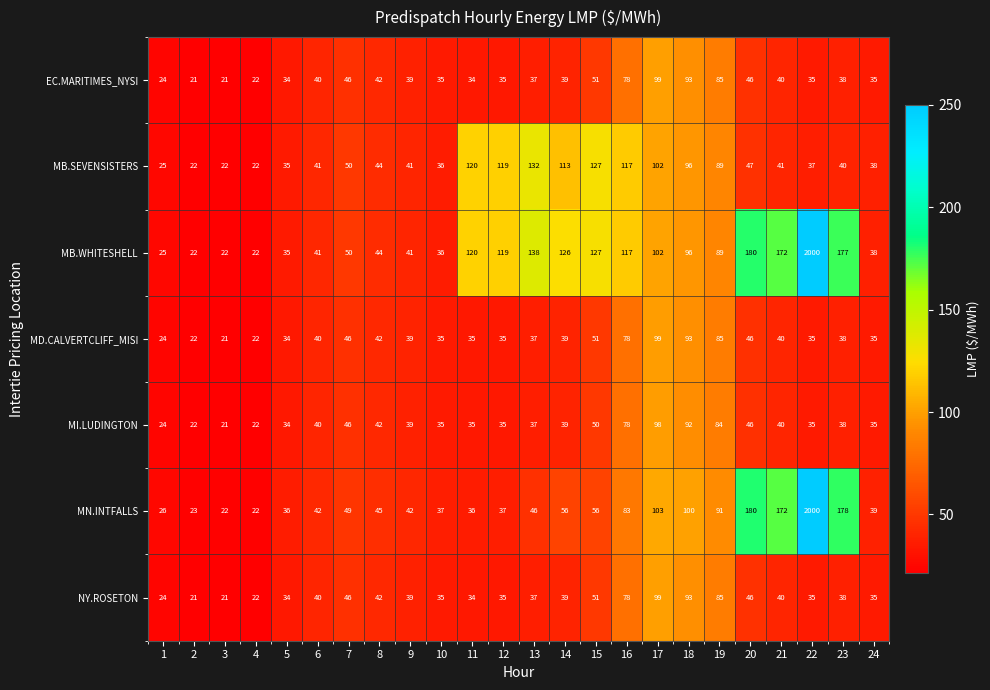

Which series has the largest total across all categories?

MB.WHITESHELL